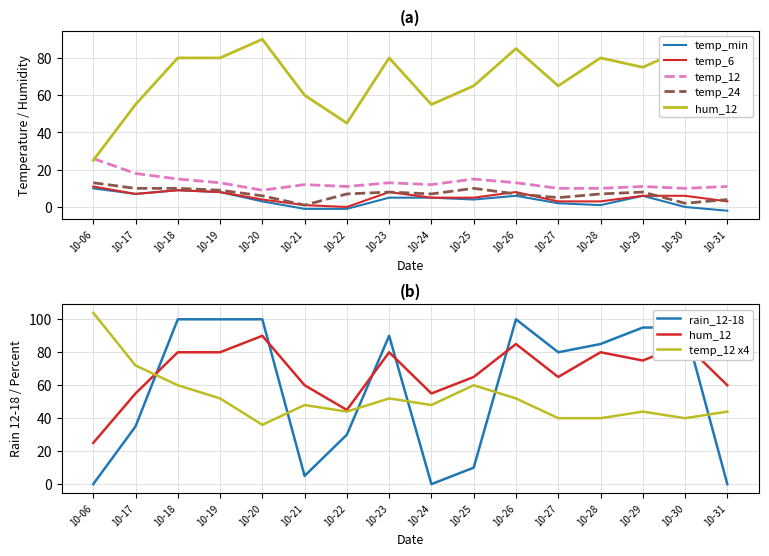

Between 10-21 and 10-30, which series saw the biggest shift?

rain_12-18